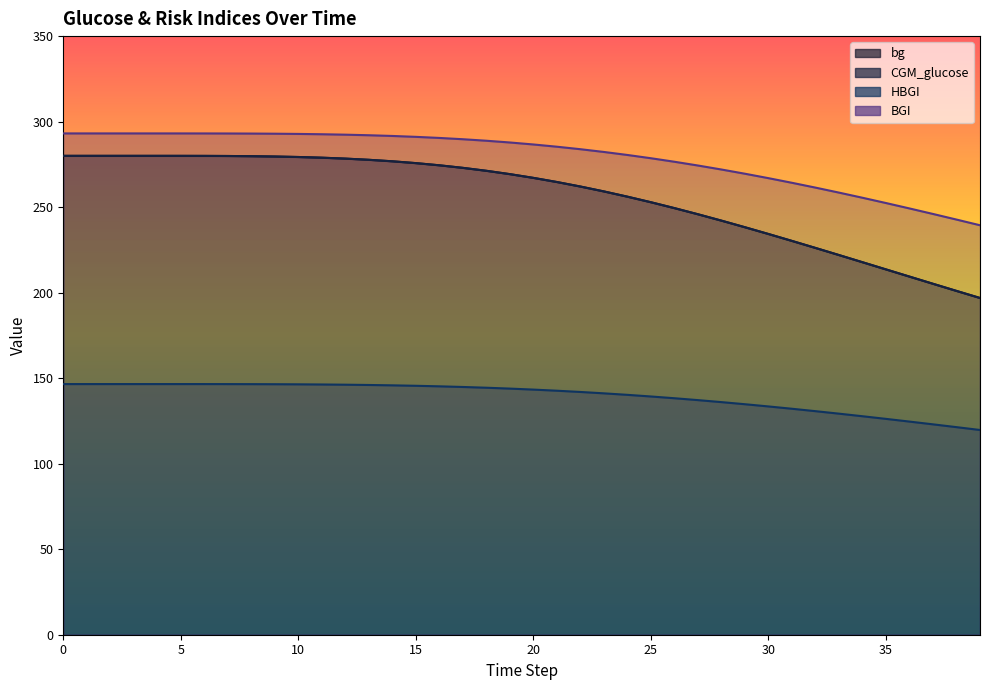

At which label is BGI closest to 266?

30